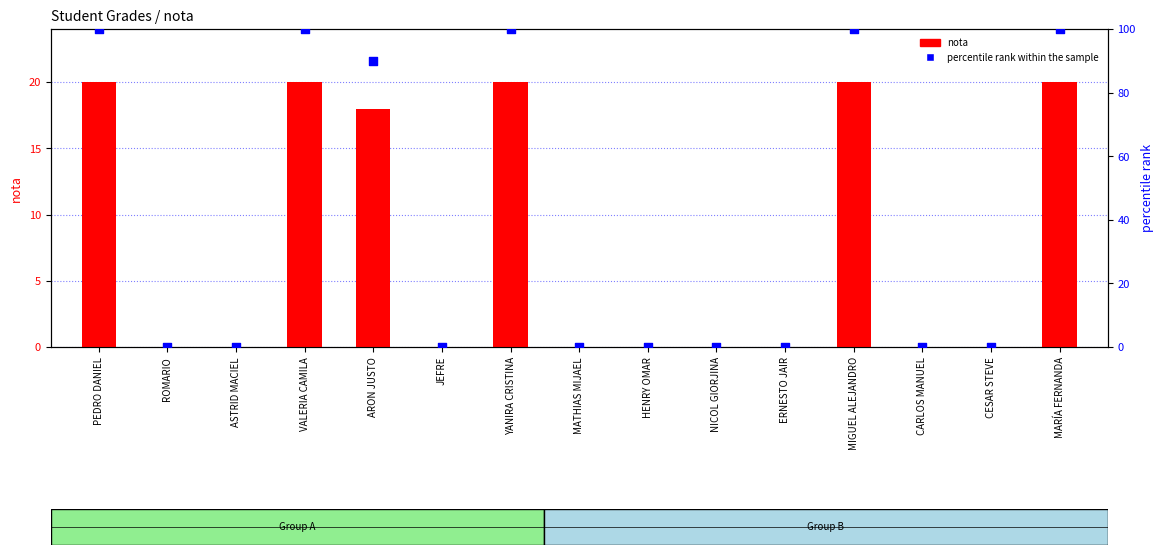

What are all the series names shown in the legend?

nota, percentile rank within the sample